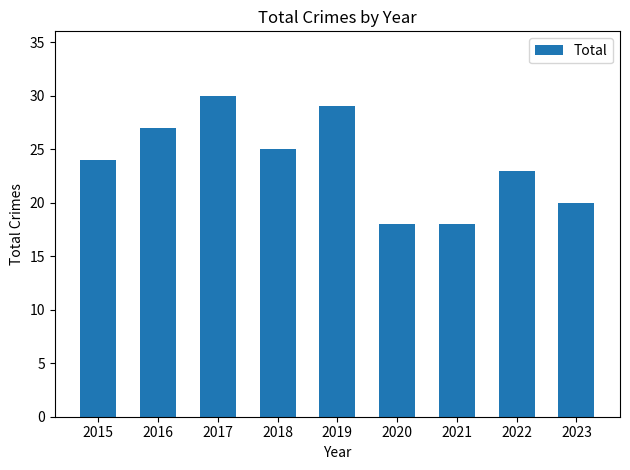

Are the bars grouped side by side (vs. stacked)?

No